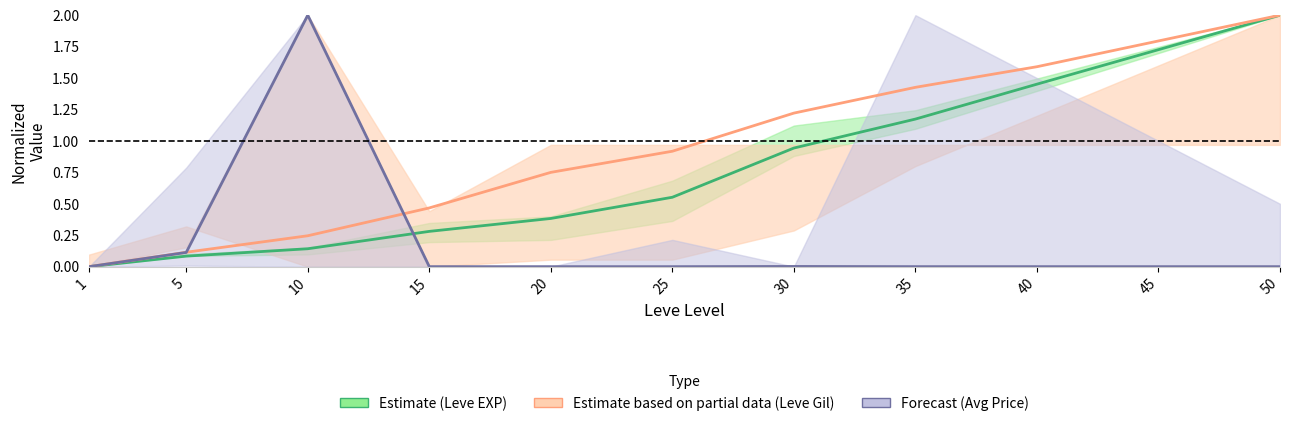

The Estimate (Leve EXP) series shows 1.6 at 30. True or false?

False